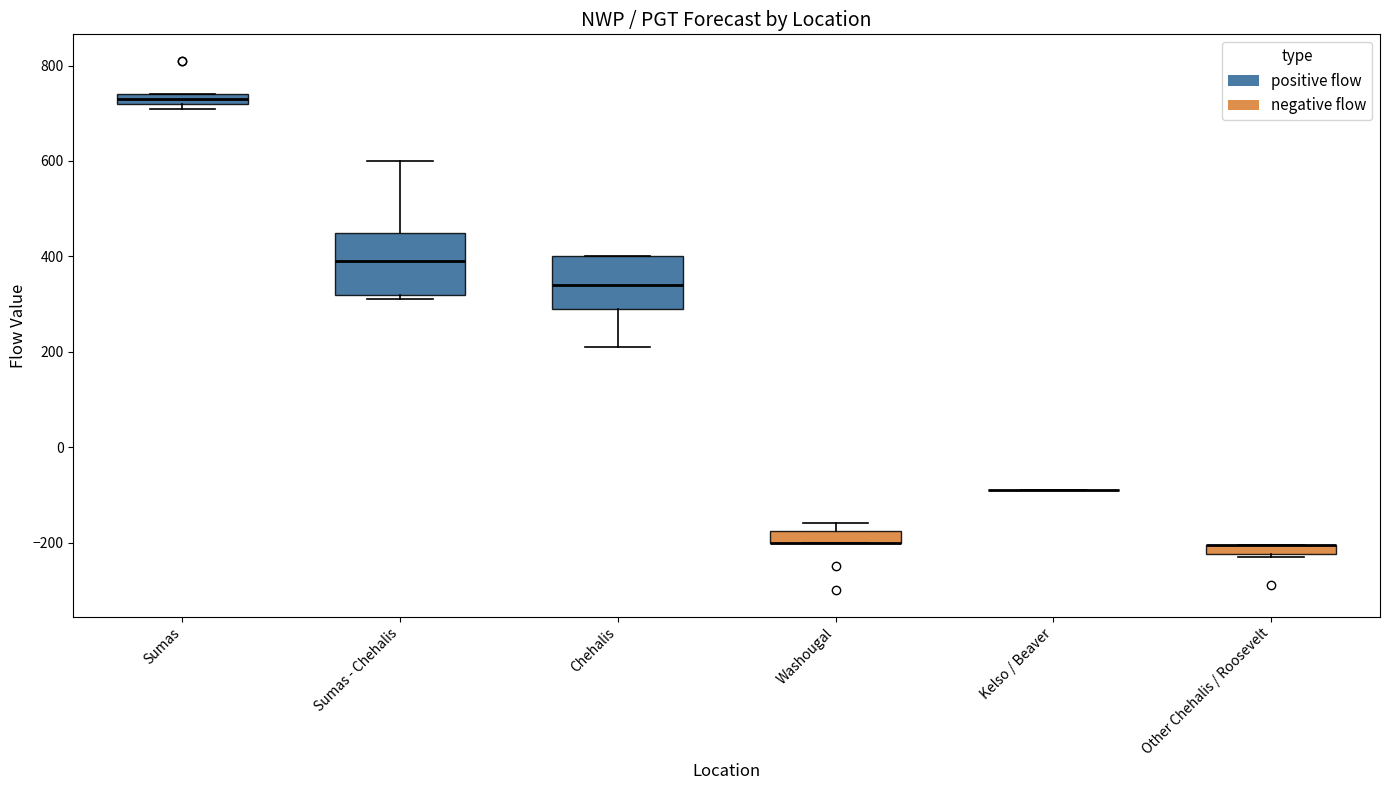

Which box is the tallest, from its lower edge to its upper edge?

Sumas - Chehalis